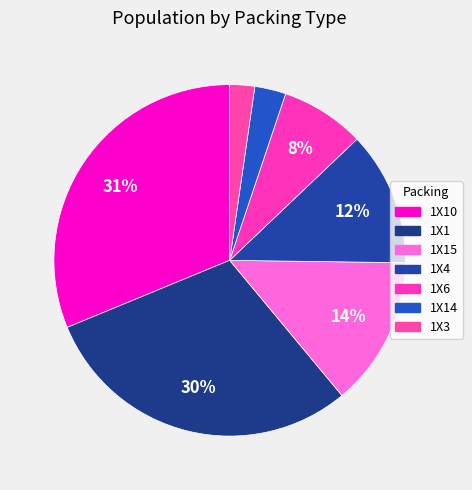

Combined, what portion of the pie is 1X14 and 1X10?

34.1%